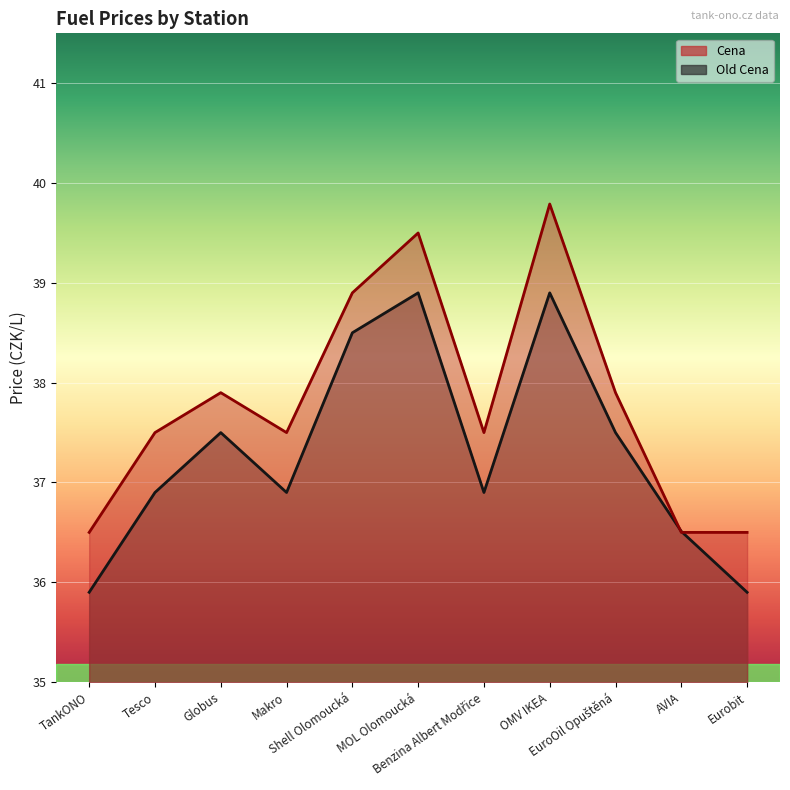

Reading left to right, what are all the values shown in this chart?

Cena: 36.5	37.5	37.9	37.5	38.9	39.5	37.5	39.8	37.9	36.5	36.5
Old Cena: 35.9	36.9	37.5	36.9	38.5	38.9	36.9	38.9	37.5	36.5	35.9